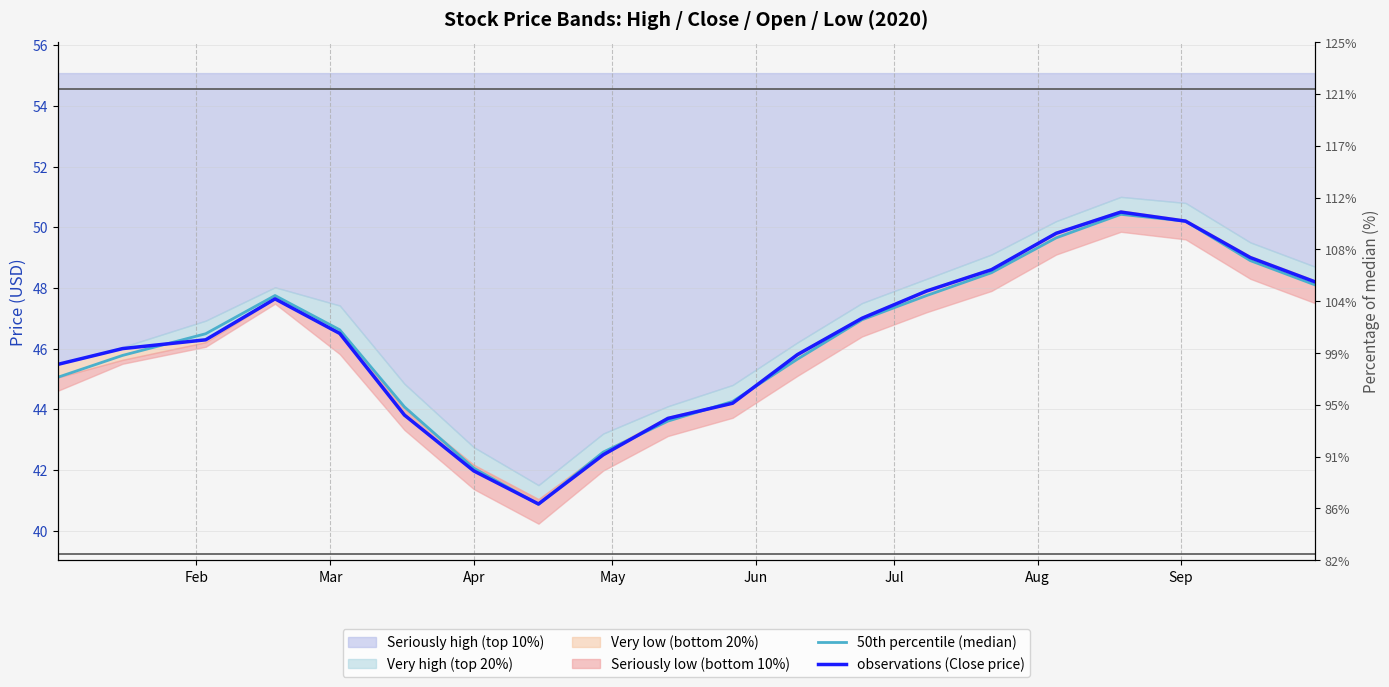

Reading right to left, extract all data points from this chart.

50th percentile (median): 48.1	48.9	50.2	50.4	49.7	48.5	47.8	47.0	45.7	44.3	43.6	42.6	40.9	42.1	44.1	46.6	47.8	46.5	45.8	45.1
observations (Close price): 48.2	49.0	50.2	50.5	49.8	48.6	47.9	47.0	45.8	44.2	43.7	42.5	40.9	42.0	43.8	46.5	47.6	46.3	46.0	45.5